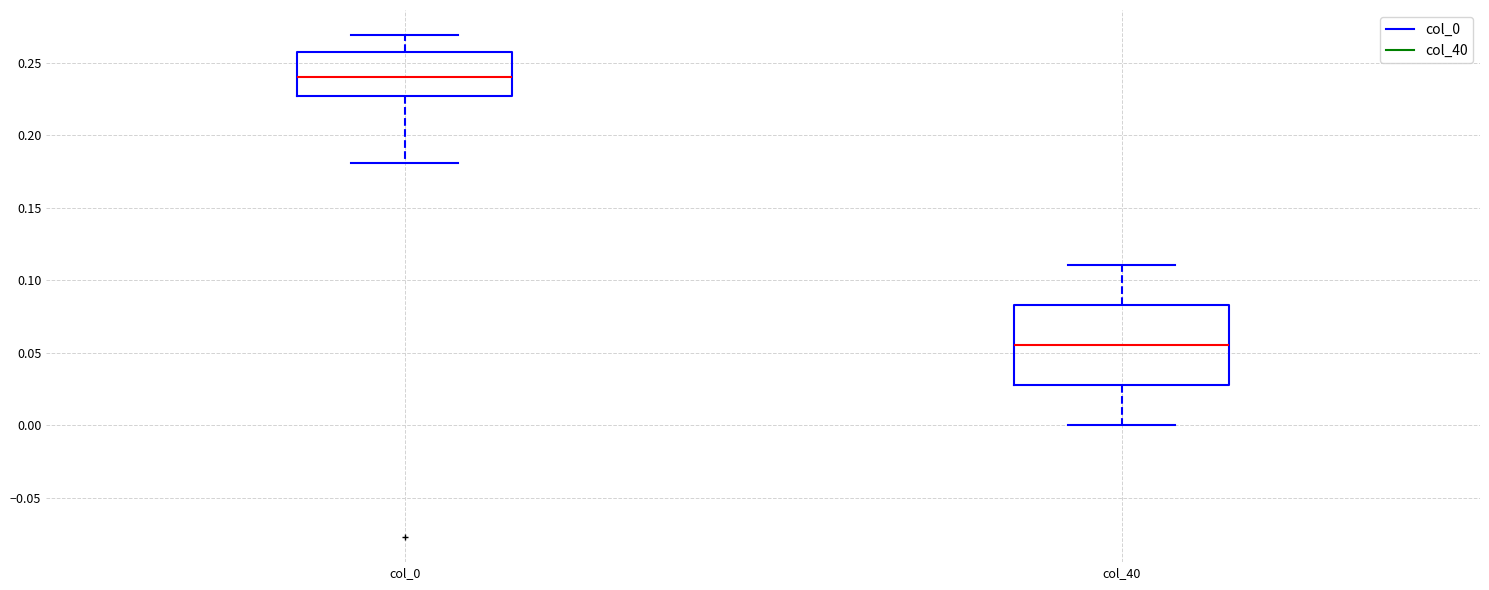

Which box is the tallest, from its lower edge to its upper edge?

col_40